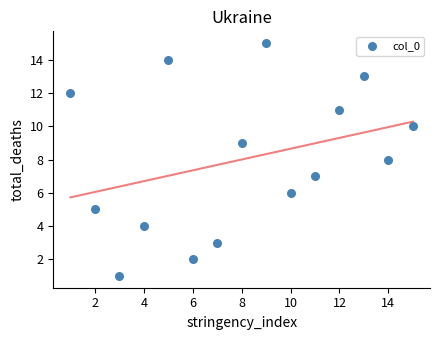

What is the range of X values (max minus min)?

14